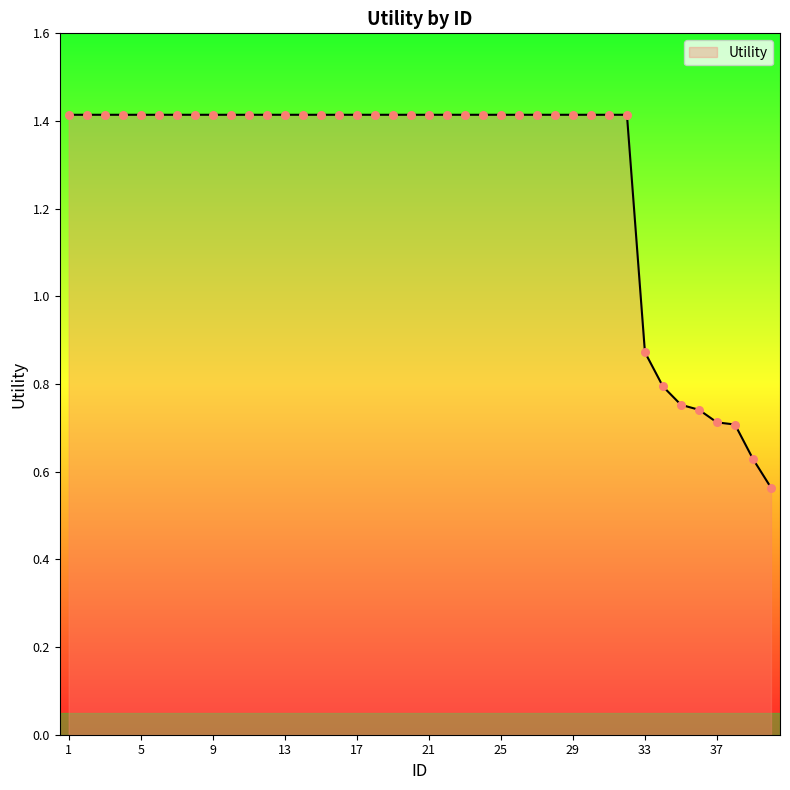

What is the maximum value shown in the chart?

1.4